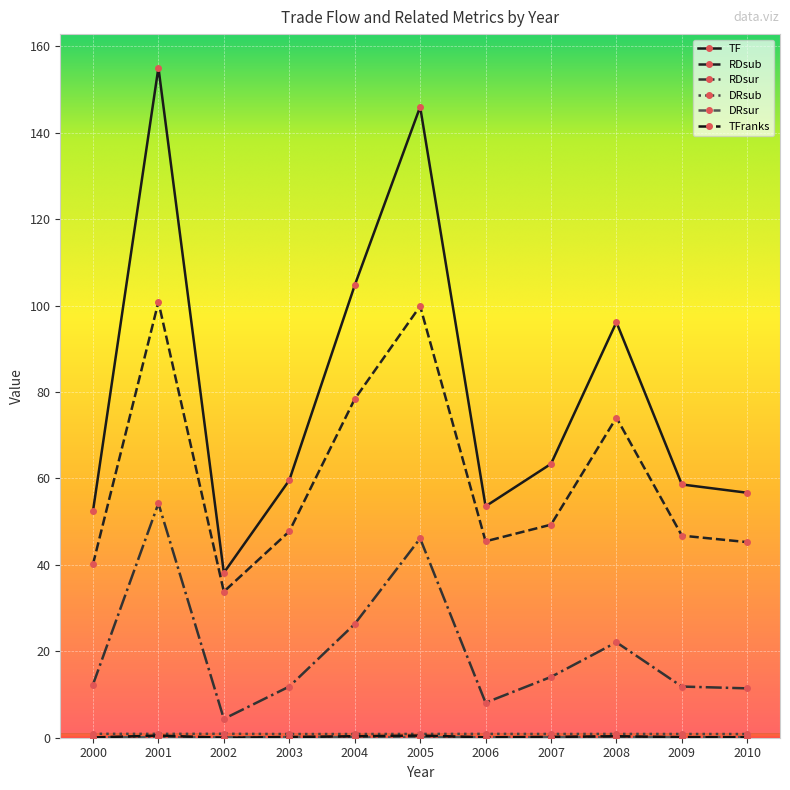

How many values in the TF series exceed 59?

6